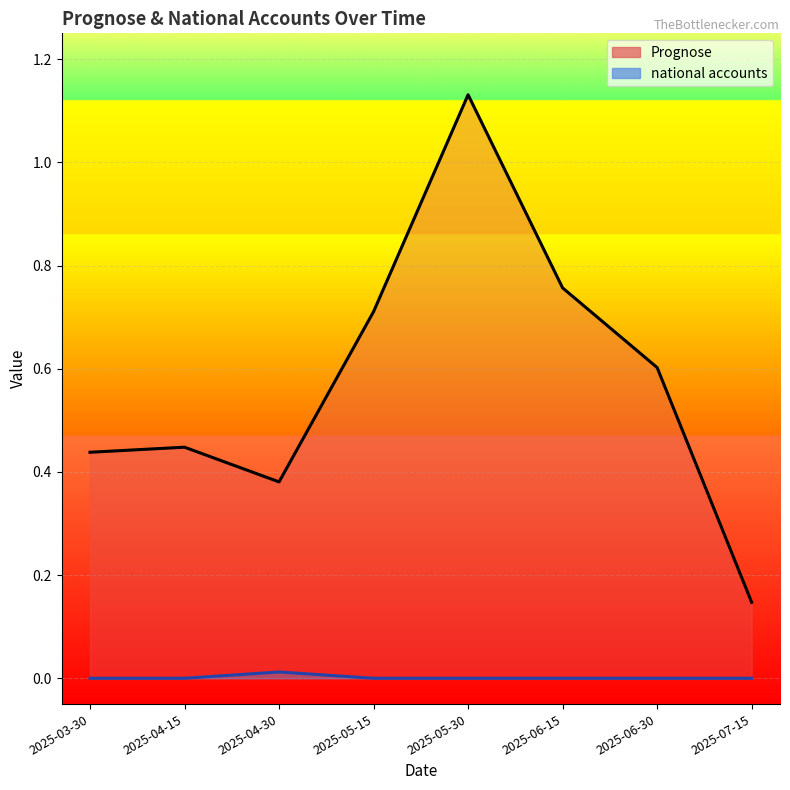

What is the greatest value displayed?

1.1